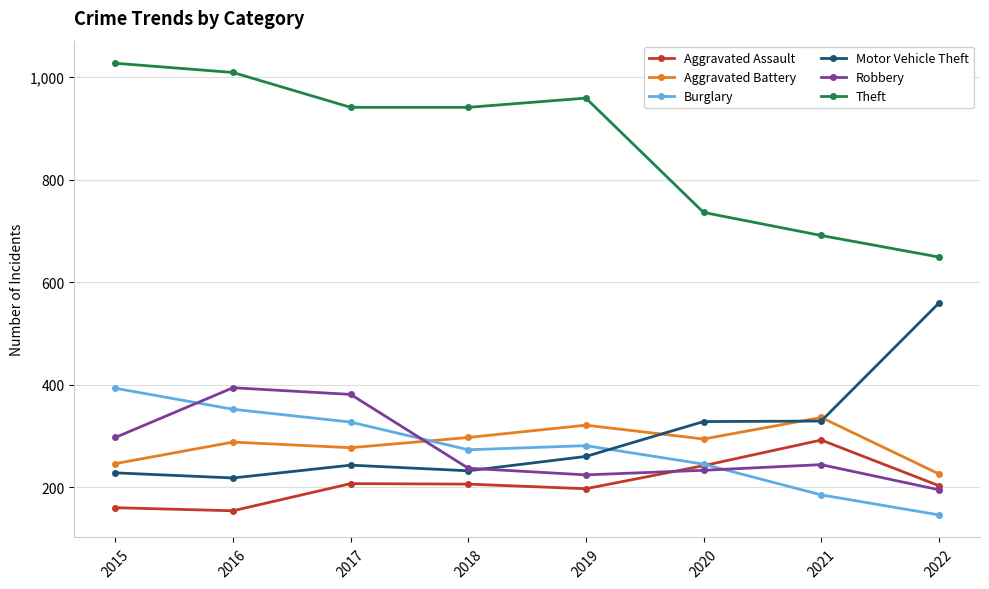

What is the difference between the highest and lowest values at 2018?

735